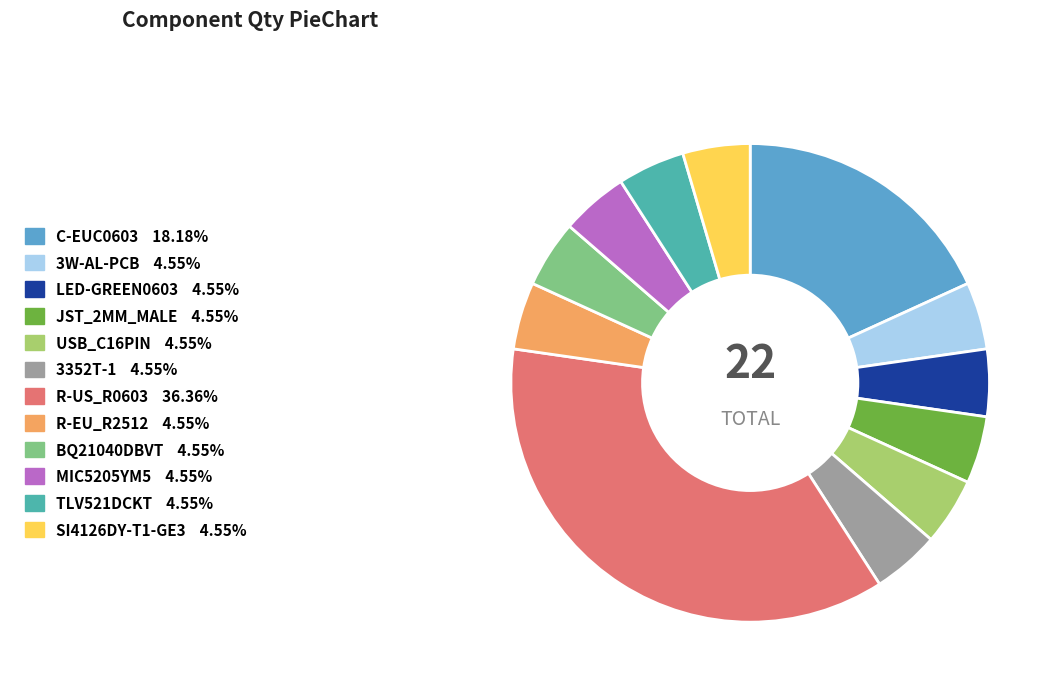

What is the largest slice in the pie chart?

R-US_R0603